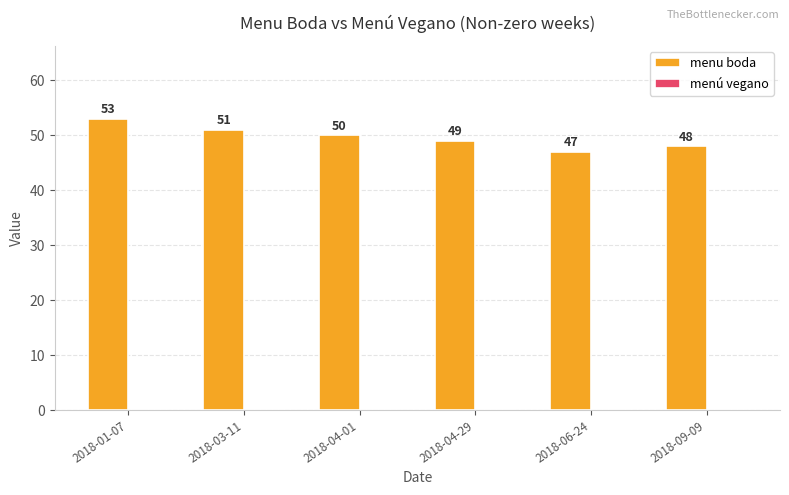

Where is the data nearest to the value 50?

2018-04-01